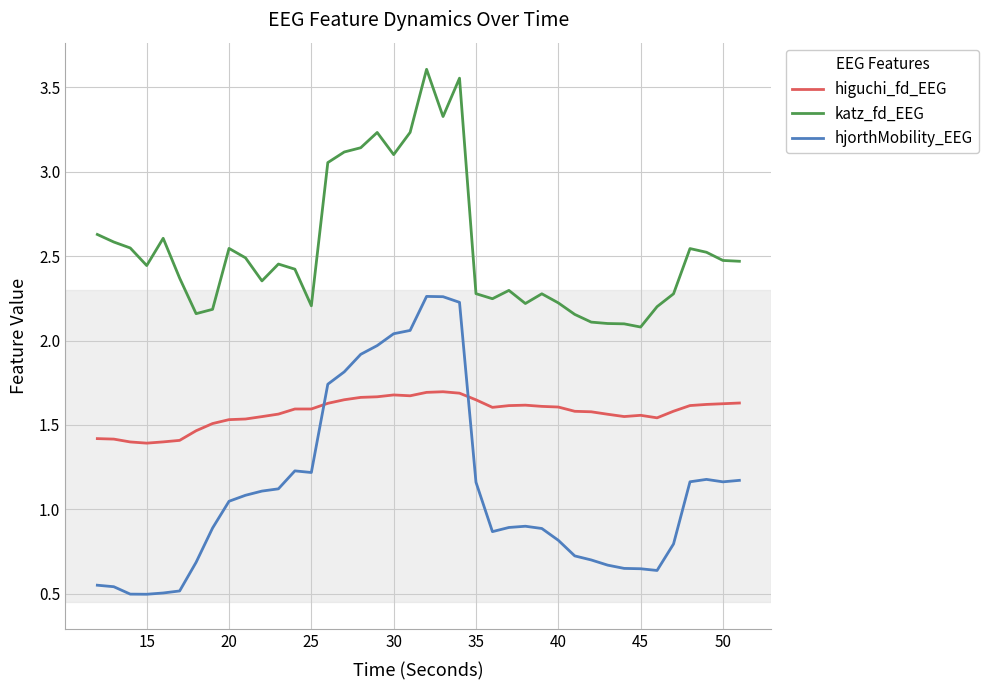

How many lines are shown in the chart?

3